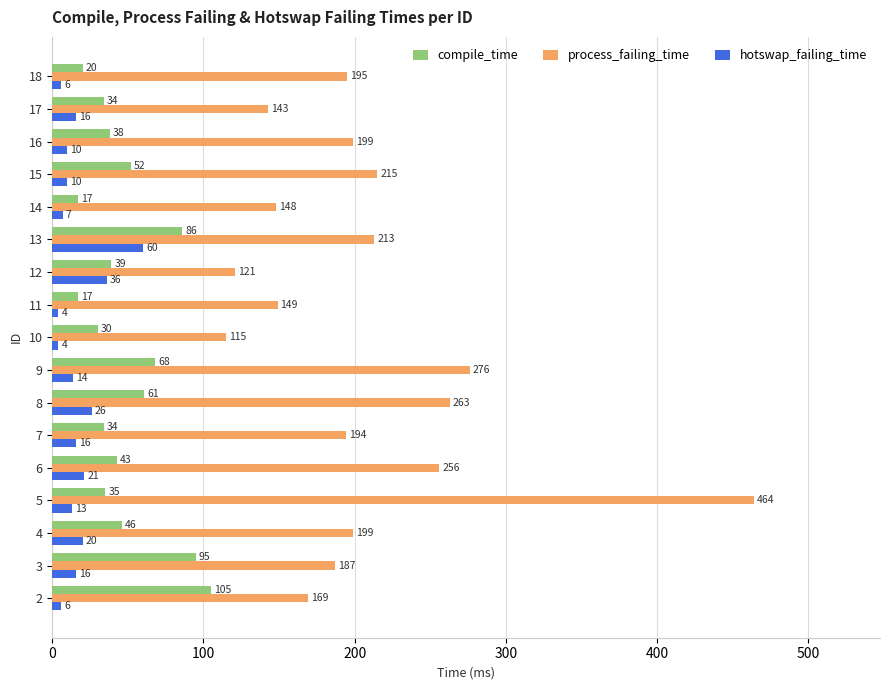

Rank the series by their maximum value, from lowest to highest.

hotswap_failing_time, compile_time, process_failing_time